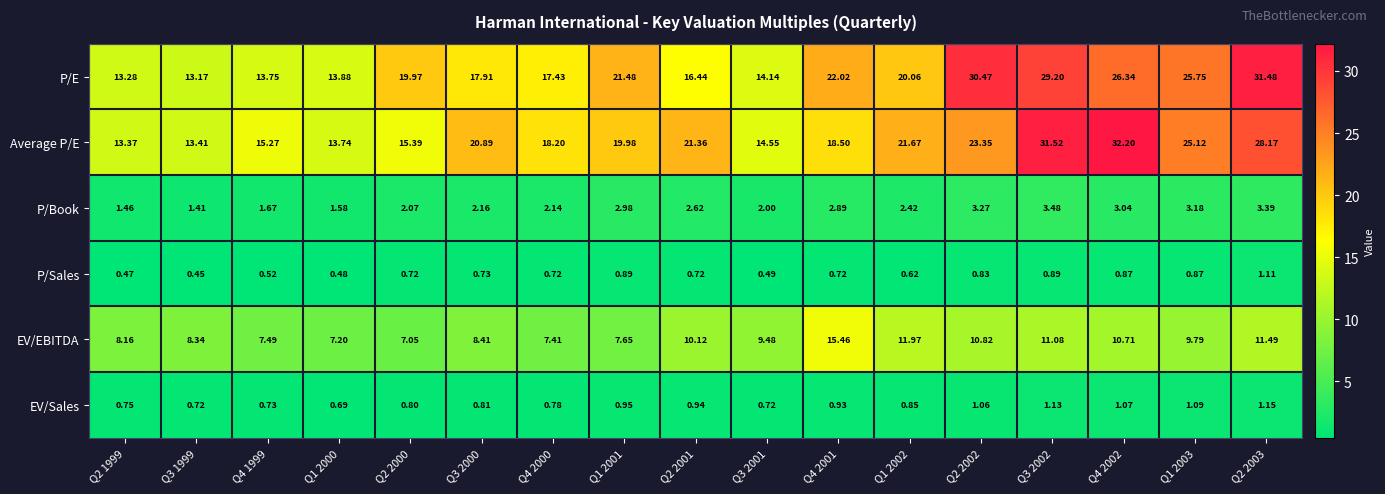

Which series has the widest spread of values?

Average P/E